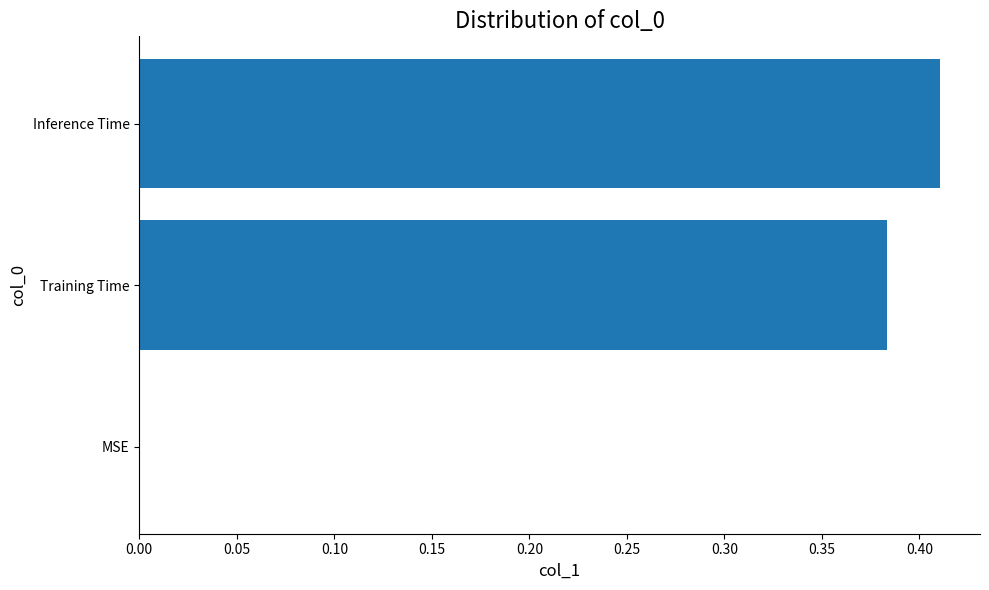

Are the bars horizontal?

Yes